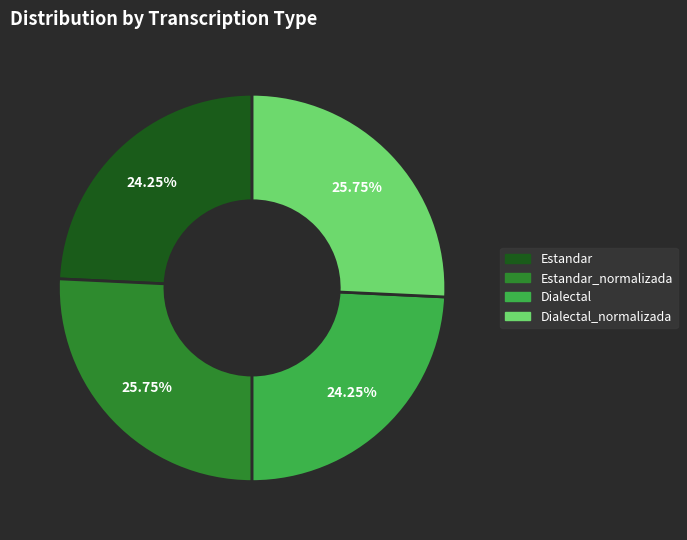

Is there any slice that represents more than half of the pie?

No